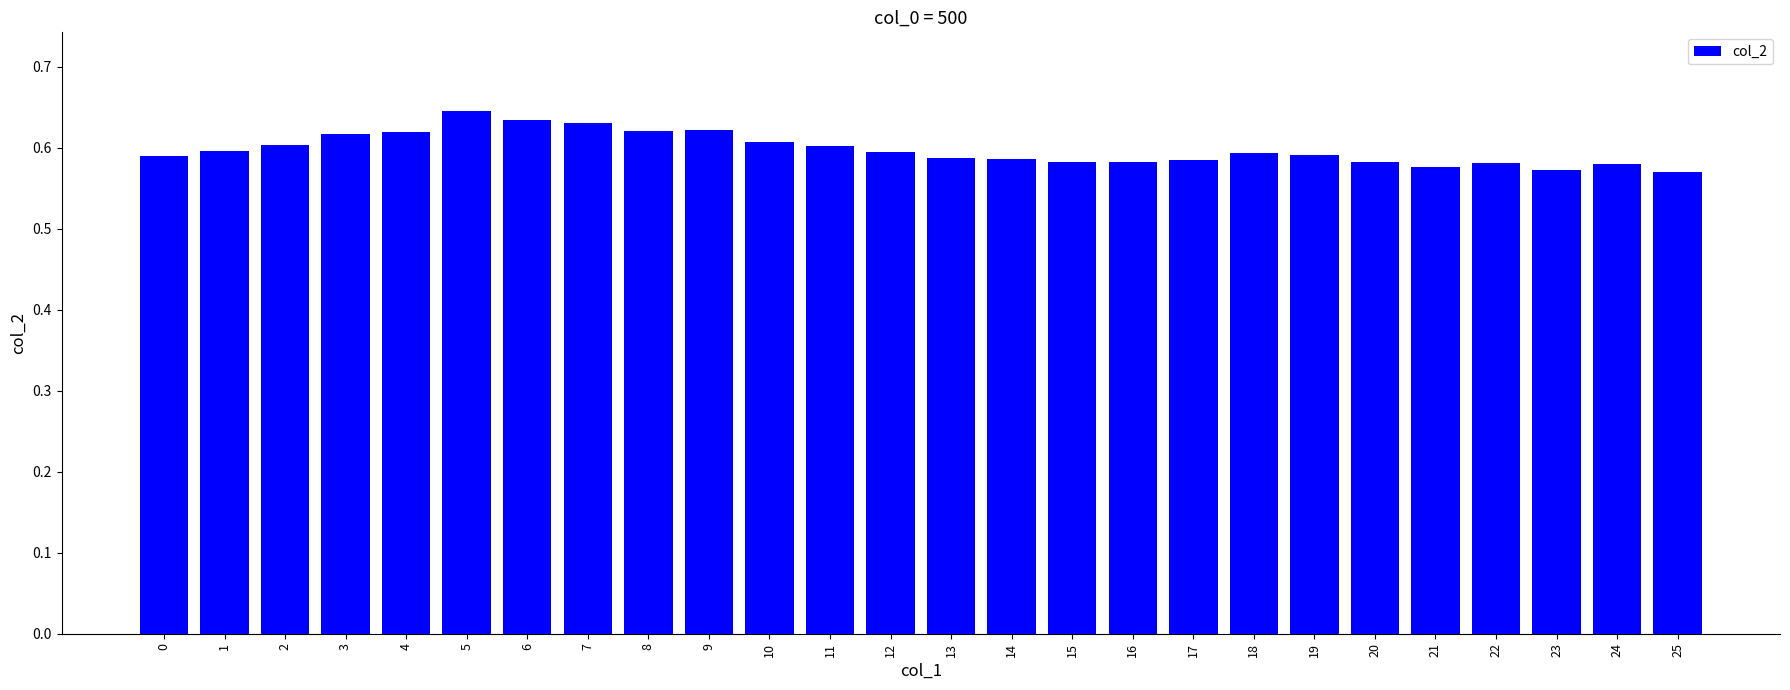

Count the values in the range 0 to 1.

26